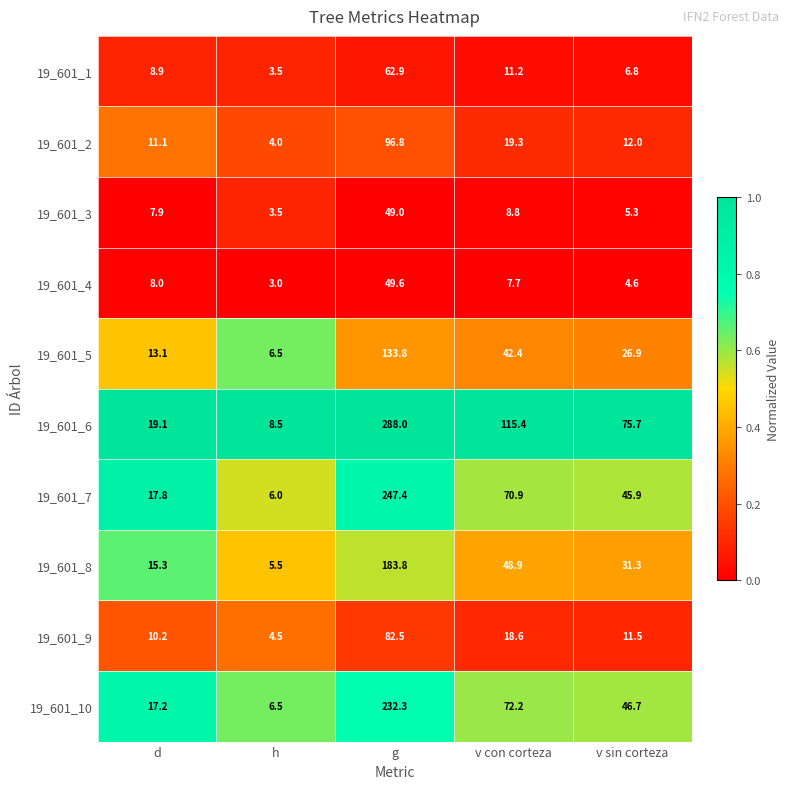

What is the highest value of the 19_601_8 series?

183.8